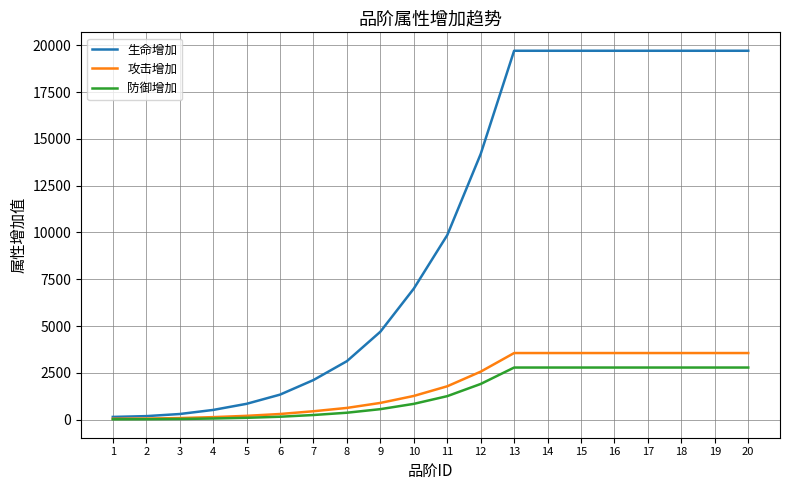

What is the sum of all 攻击增加 values?

36798